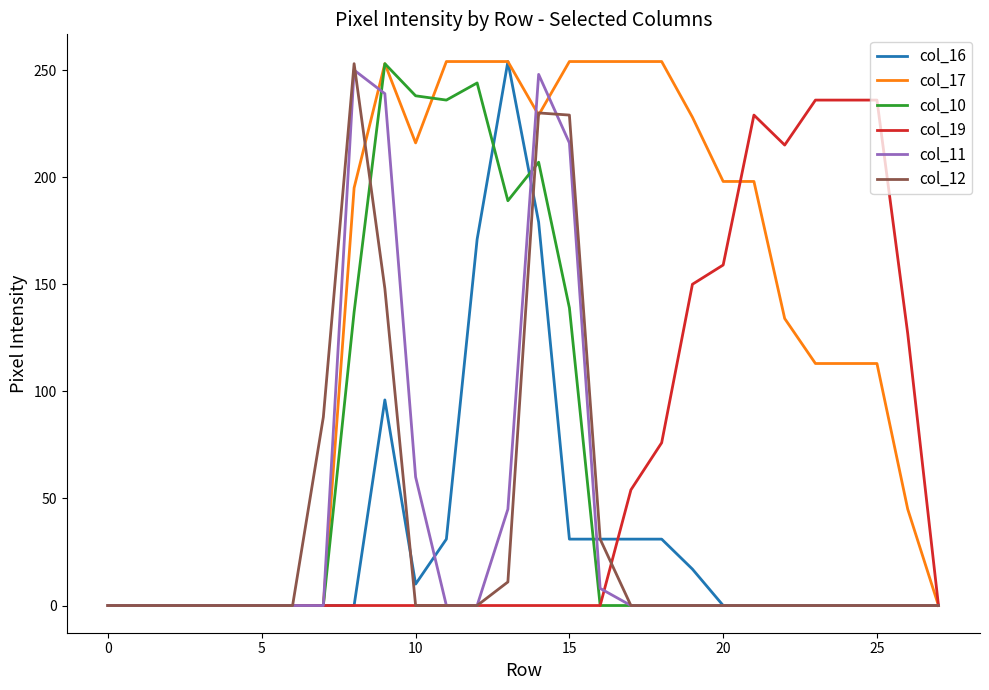

What is the maximum value shown in the chart?

254